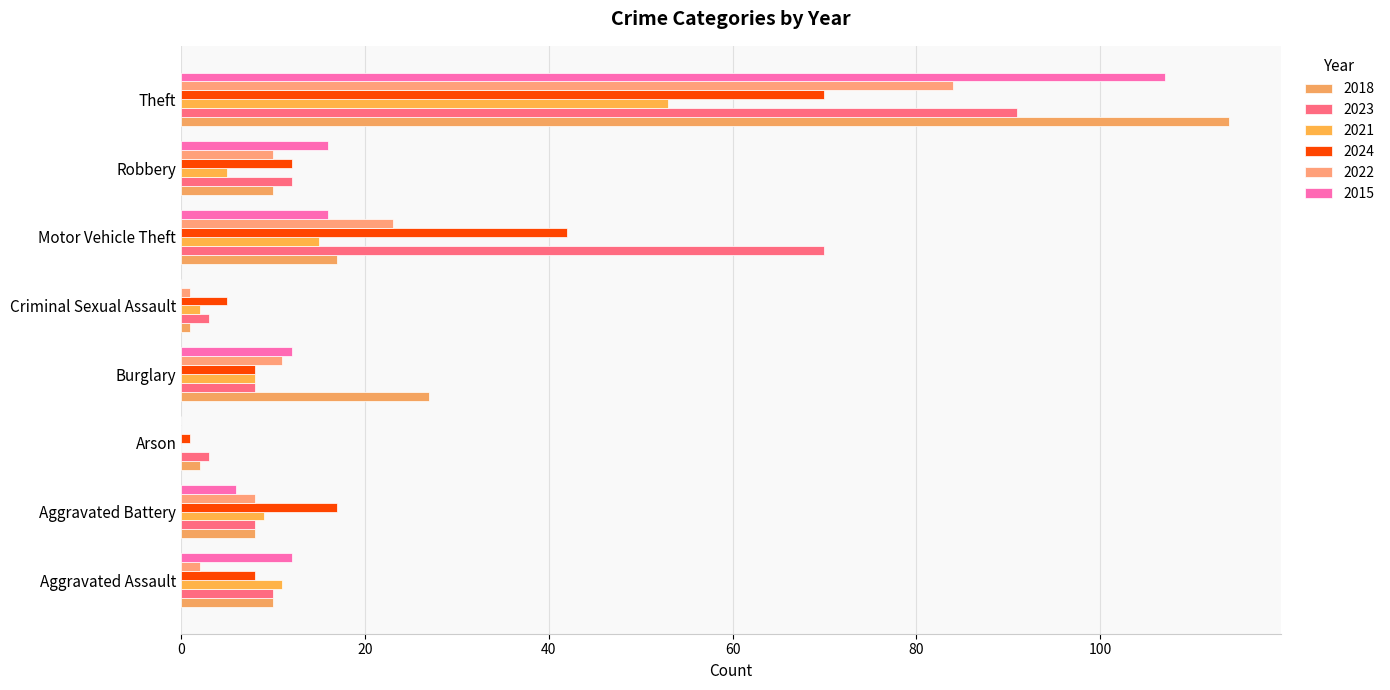

Which series has the largest total across all categories?

2023